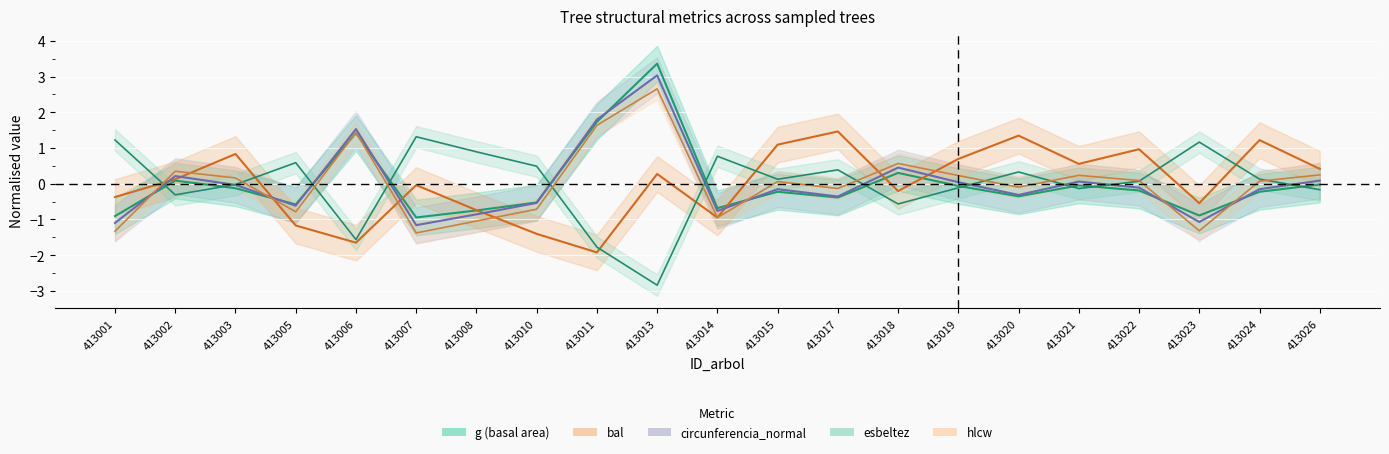

Does the chart display data point markers on the line(s)?

No